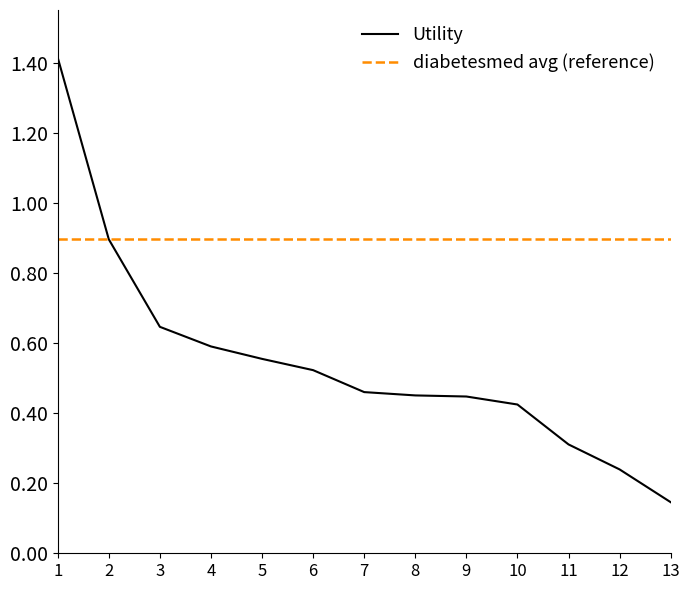

Is it true that diabetesmed avg (reference) equals 0.9 at 5?

True